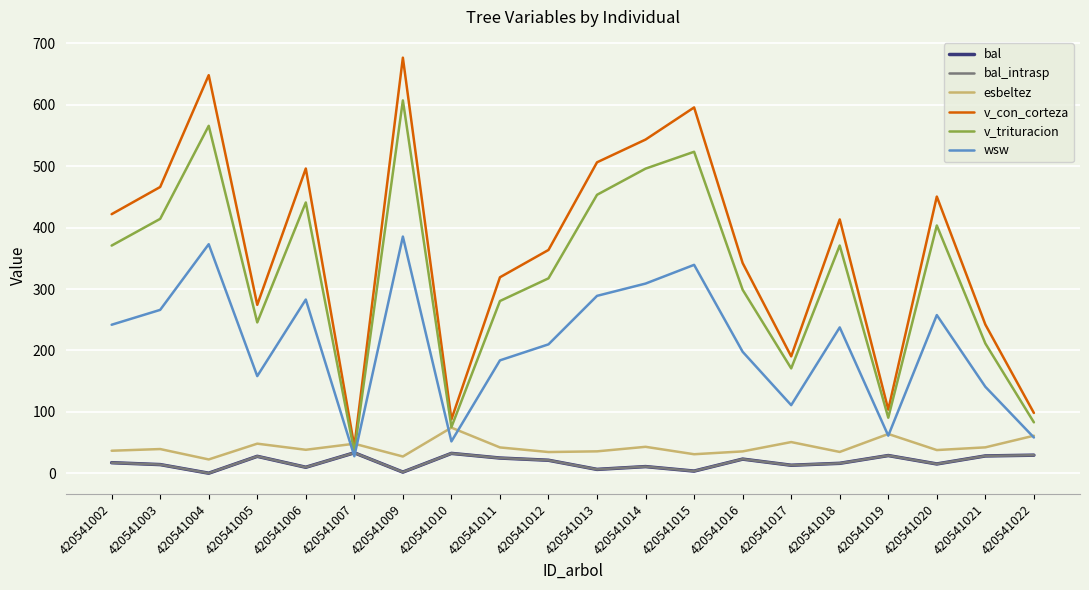

What is the approximate value of v_trituracion at 420541021?

211.4